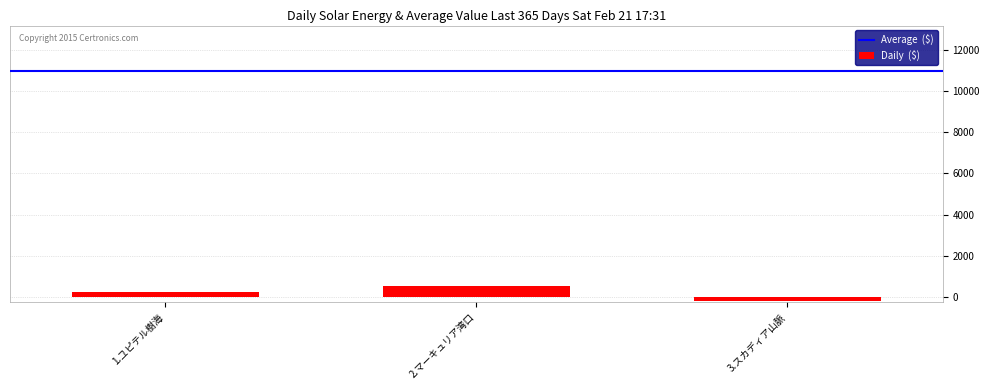

Rank the categories by value from lowest to highest.

3.スカディア山脈, 1.ユピテル樹海, 2.マーキュリア湾口